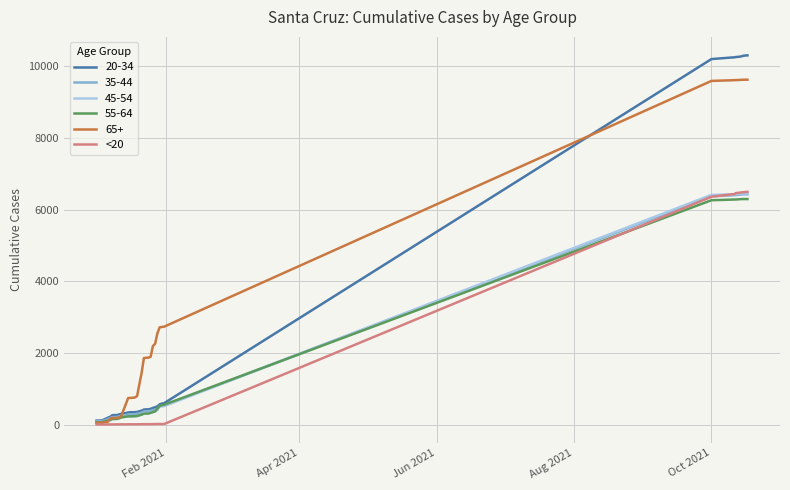

What is the maximum value shown in the chart?

10308